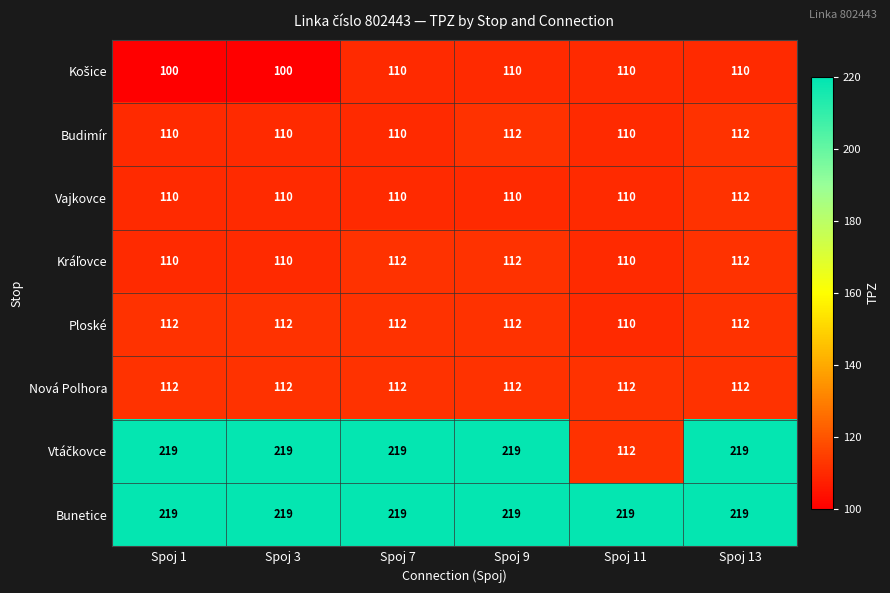

What value does the Vajkovce series have at Spoj 13?

112